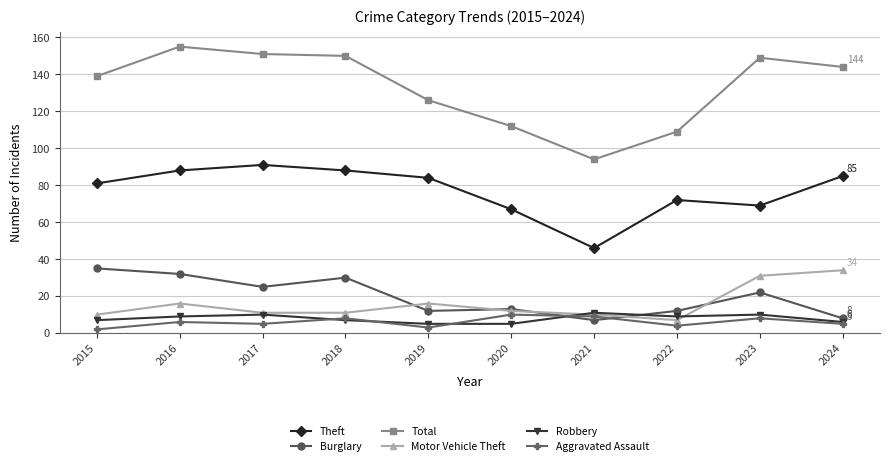

How many lines are shown in the chart?

6